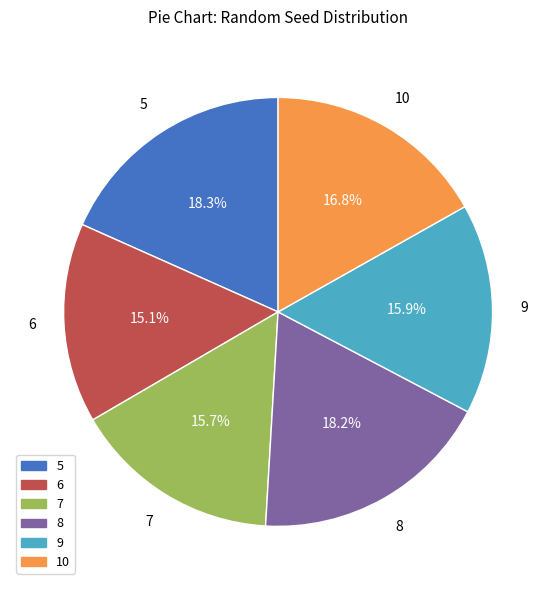

To the nearest percent, what percentage of the pie is 9?

16%